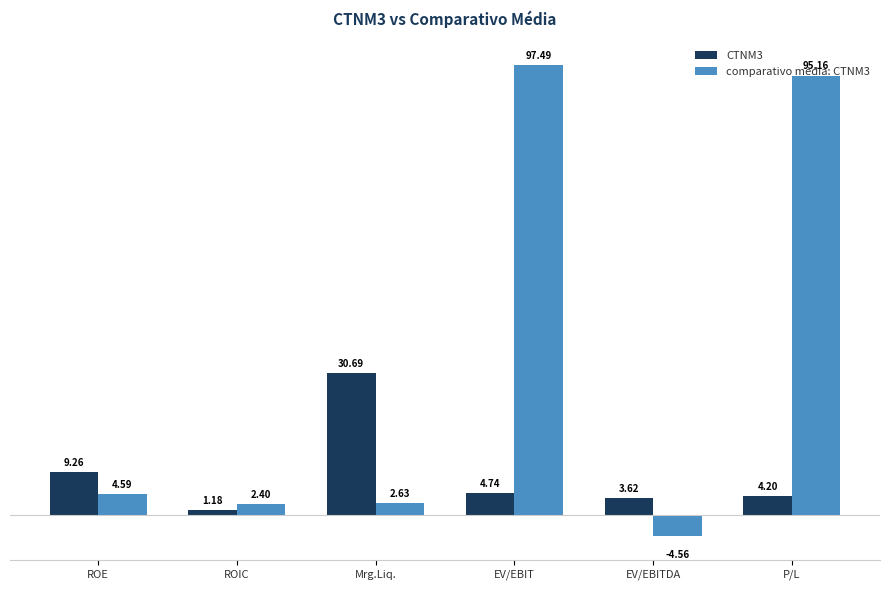

Which category has the highest value in the CTNM3 series?

Mrg.Liq.